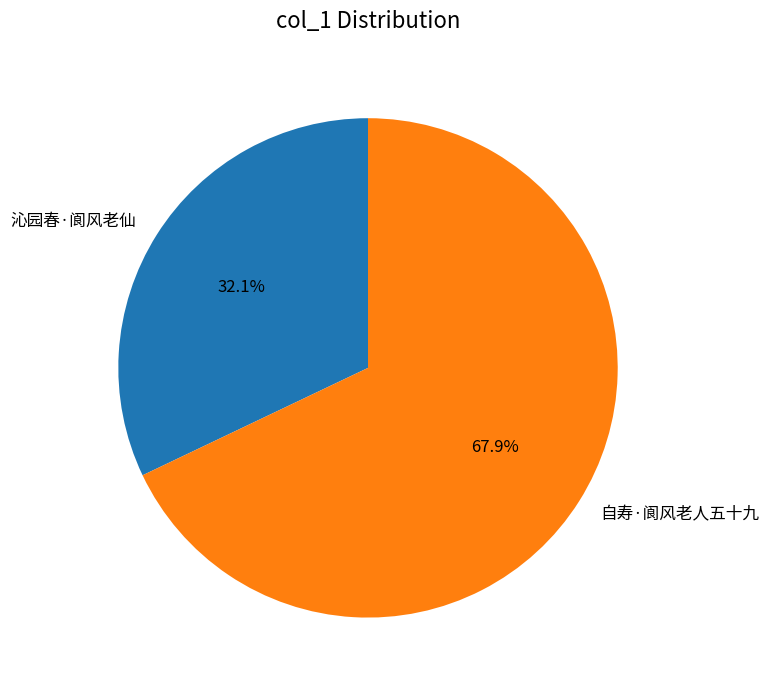

To the nearest percent, what is the average slice percentage?

50%